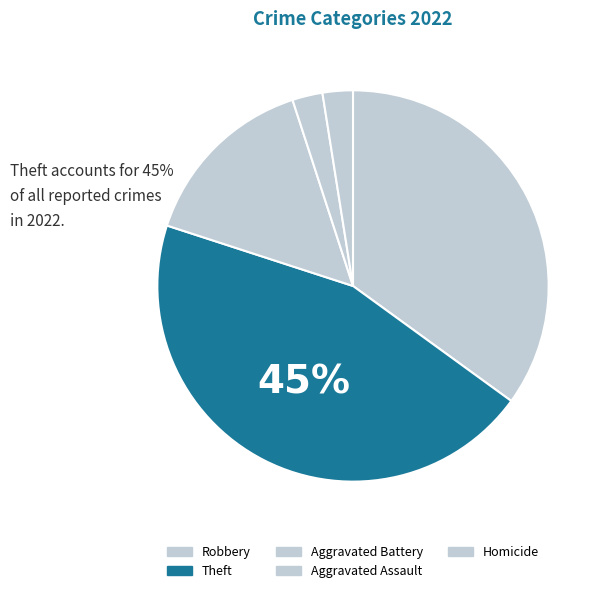

True or false: Theft accounts for 45% of the total.

True